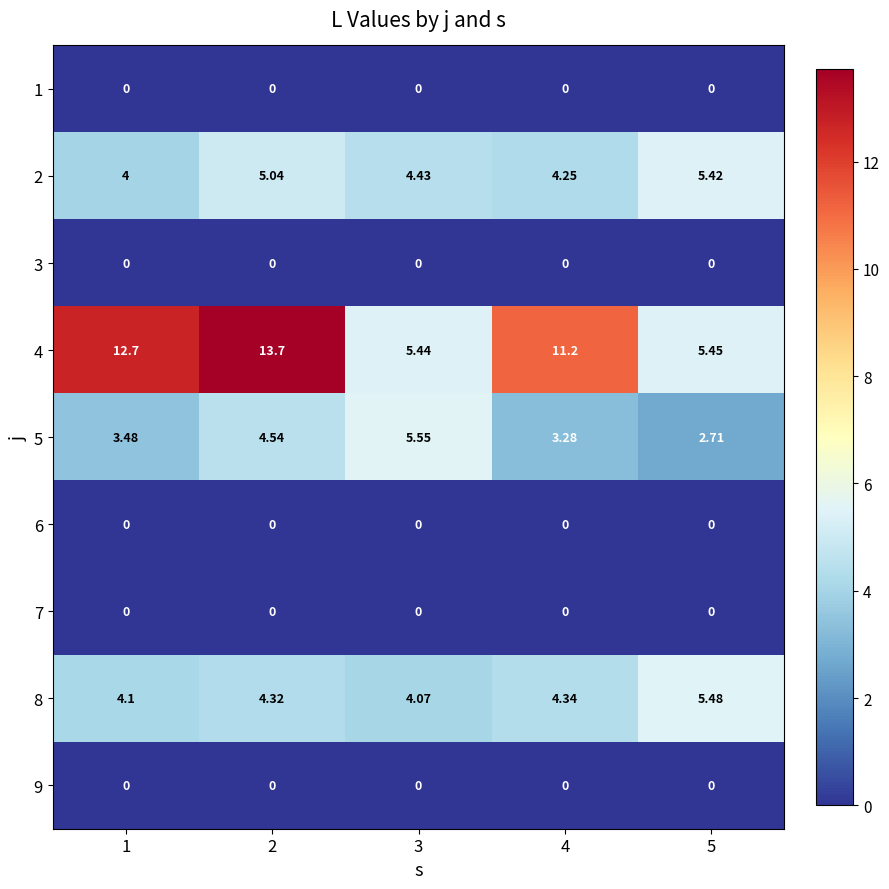

How many series are shown in this chart?

9